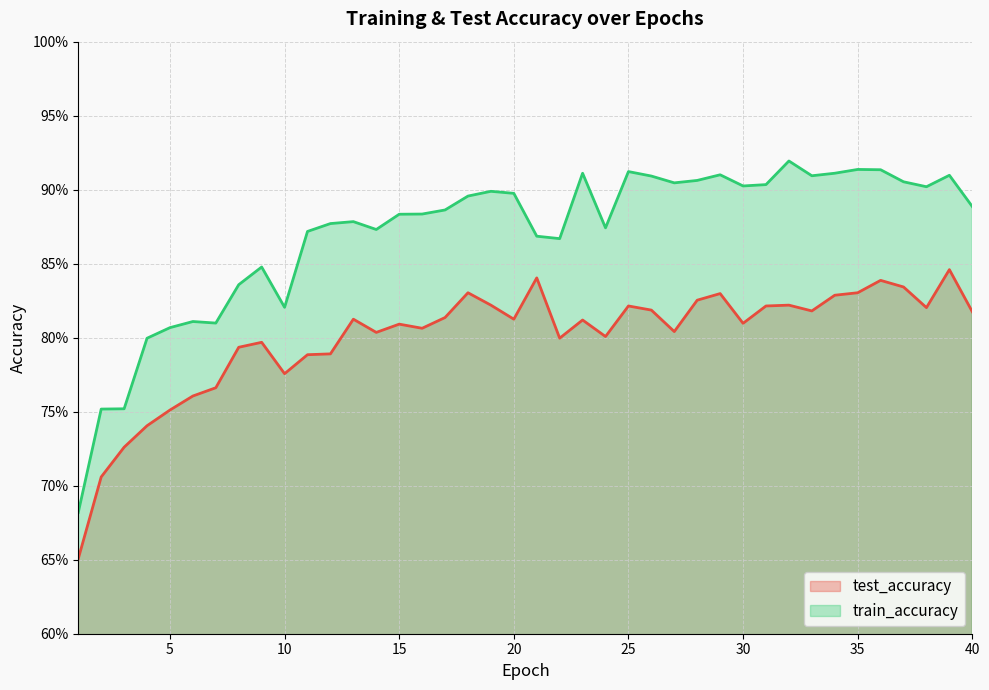

Which series has the widest spread of values?

train_accuracy